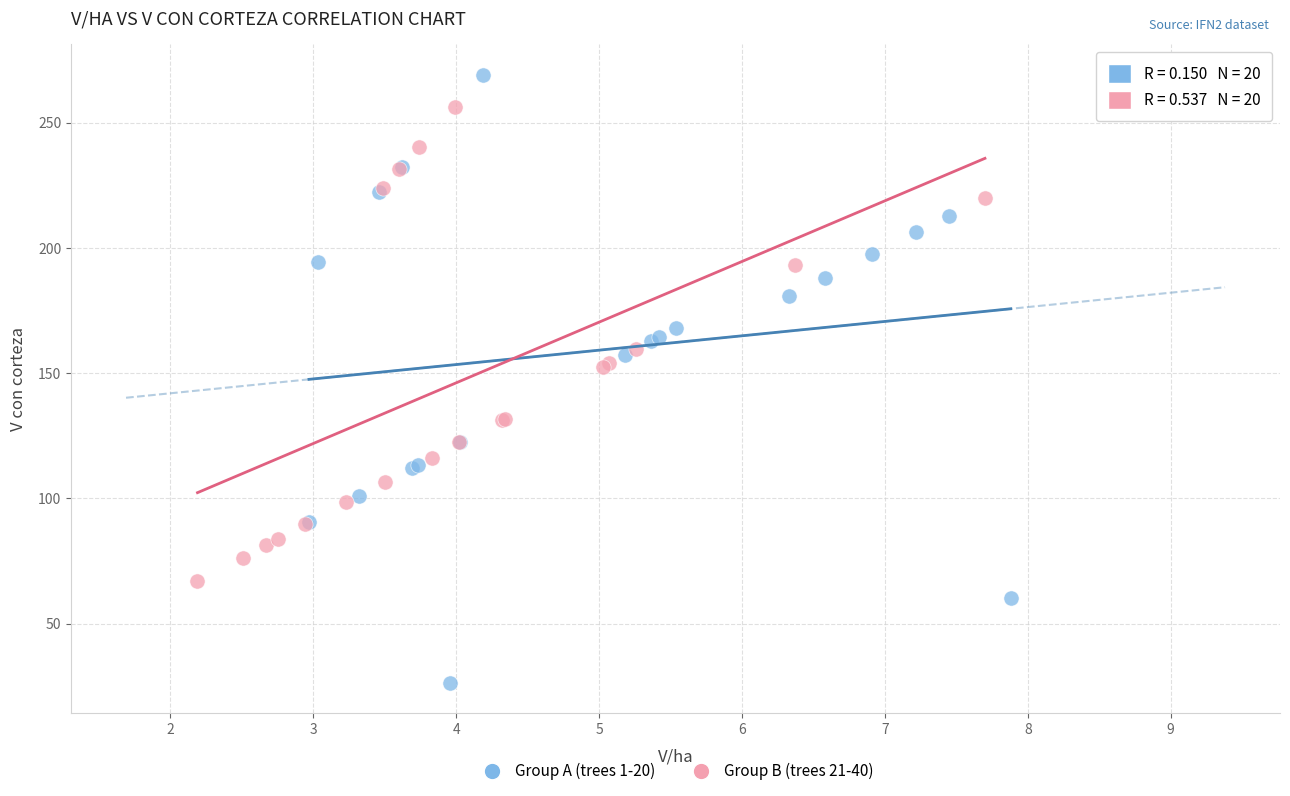

Which series has the widest spread of Y values?

Group A (trees 1-20)